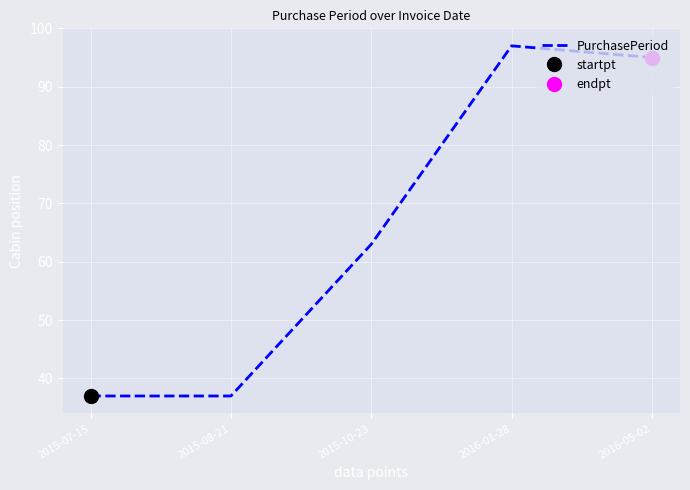

What position from the left is 2015-08-21?

2